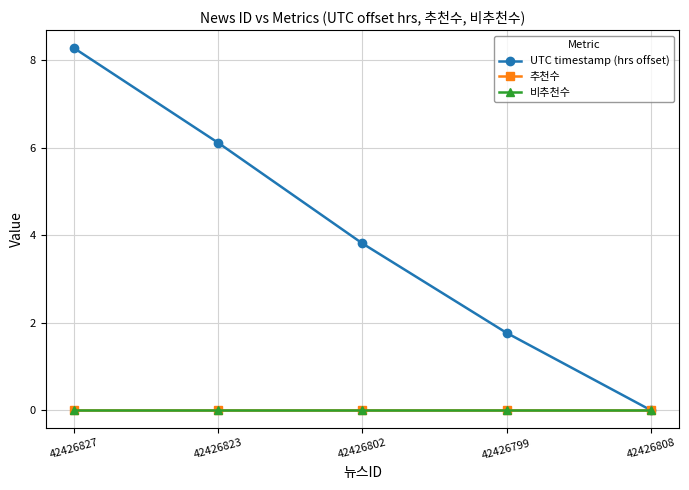

List the series in order of their peak value, lowest first.

추천수, 비추천수, UTC timestamp (hrs offset)